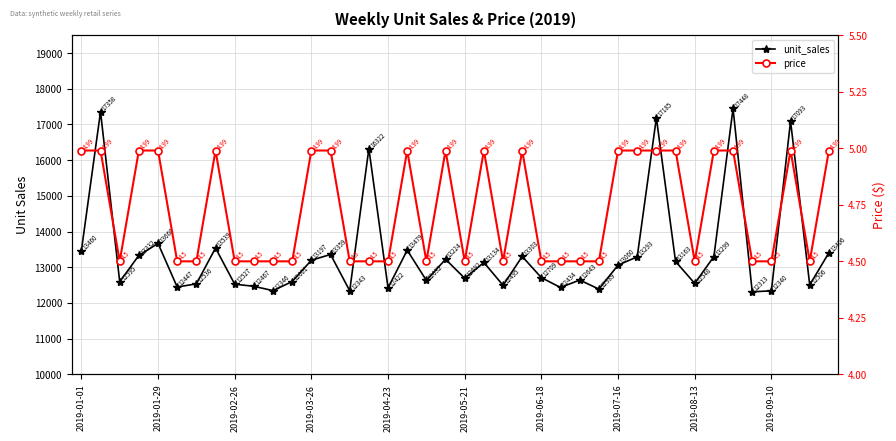

What is the sum of all price values?

189.3